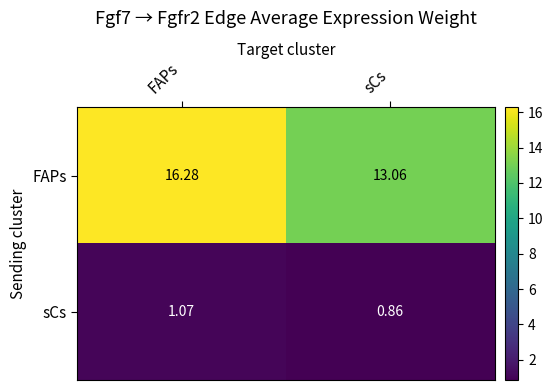

What is the spread (max minus min) of values at sCs?

12.2